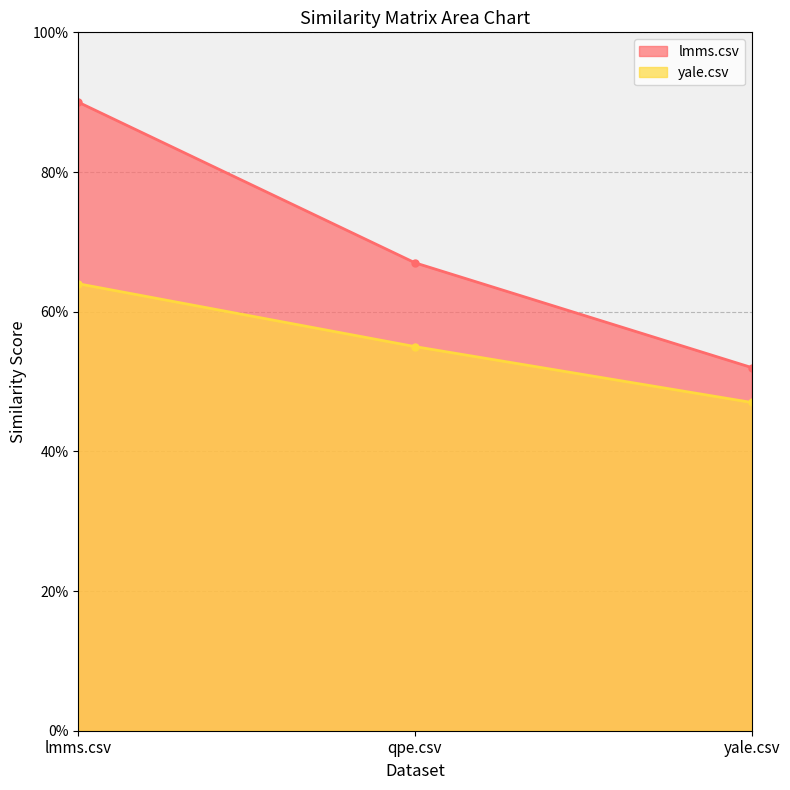

Reading left to right, list all the values displayed in this chart.

lmms.csv: lmms.csv=0.9	qpe.csv=0.7	yale.csv=0.5
yale.csv: lmms.csv=0.6	qpe.csv=0.6	yale.csv=0.5